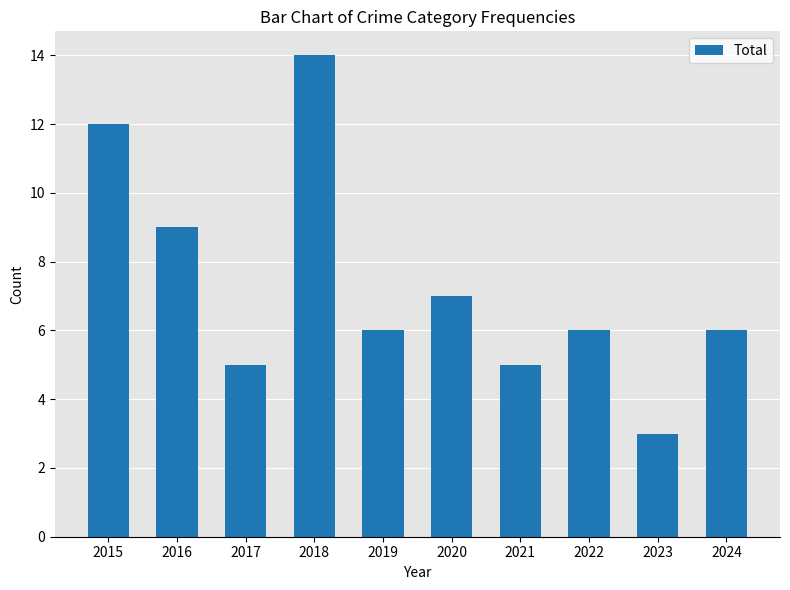

What is the value of the 8th bar from the left?

6